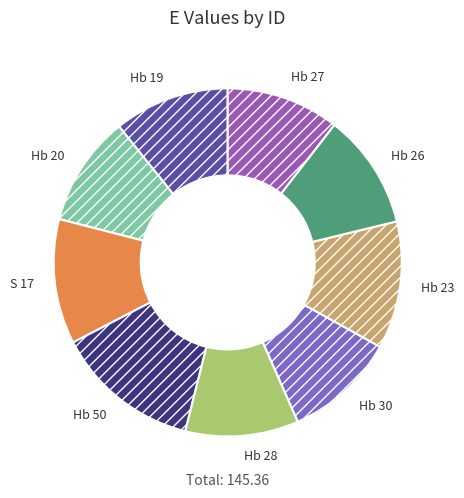

What is the largest slice in the pie chart?

Hb 50